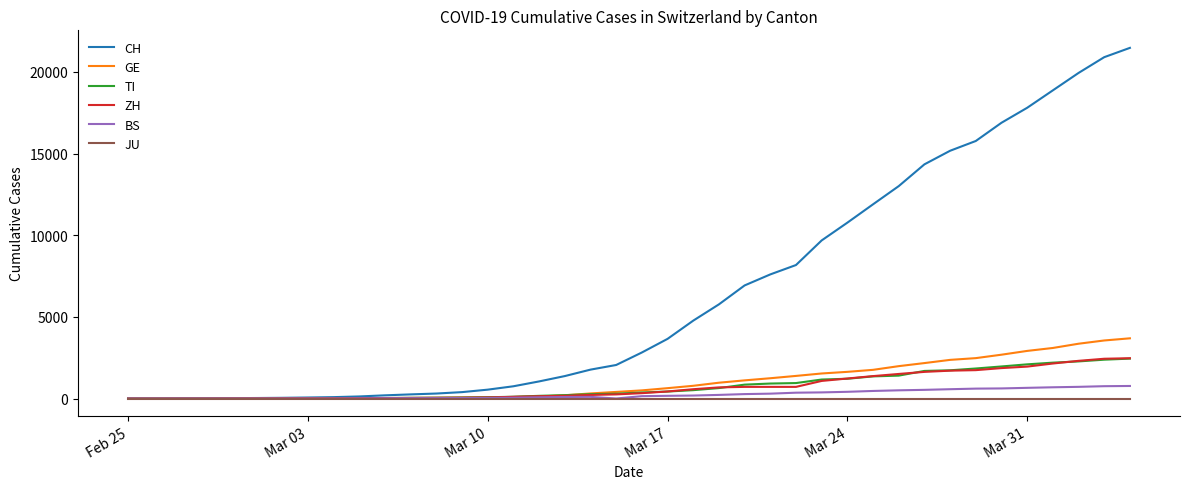

Which series has the largest total across all categories?

CH